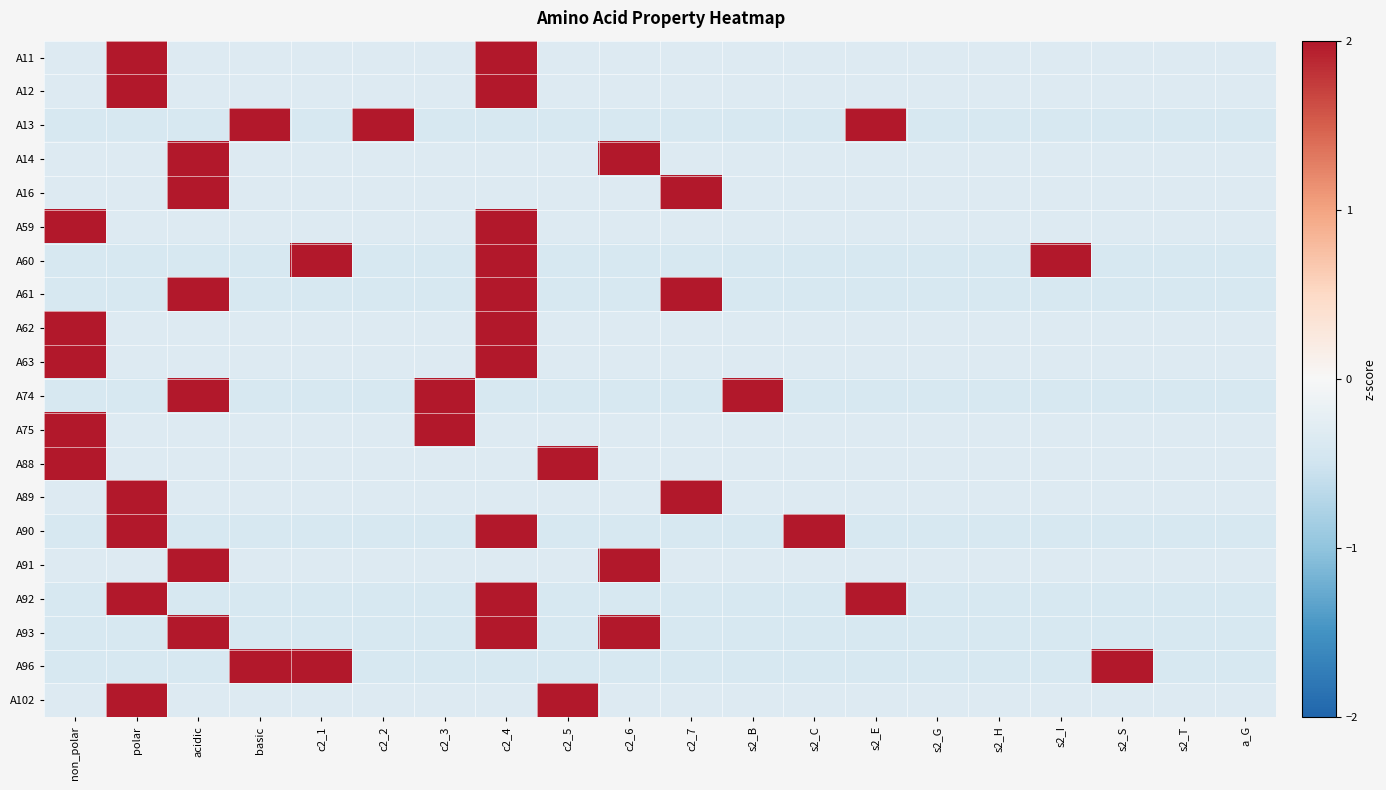

At how many categories does at least one series exceed 2?

16